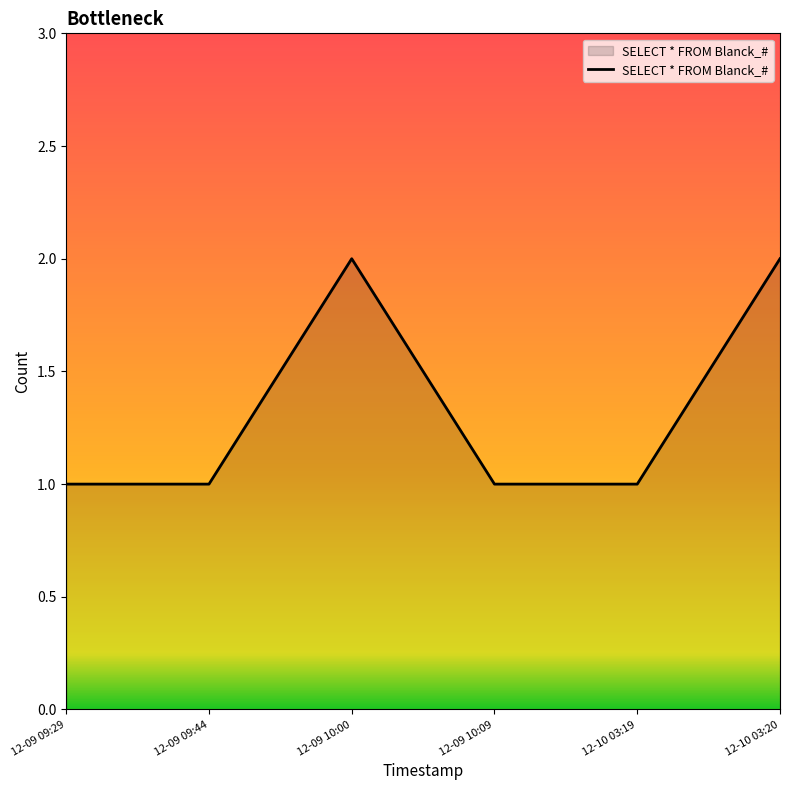

What is the sum of all values?

8